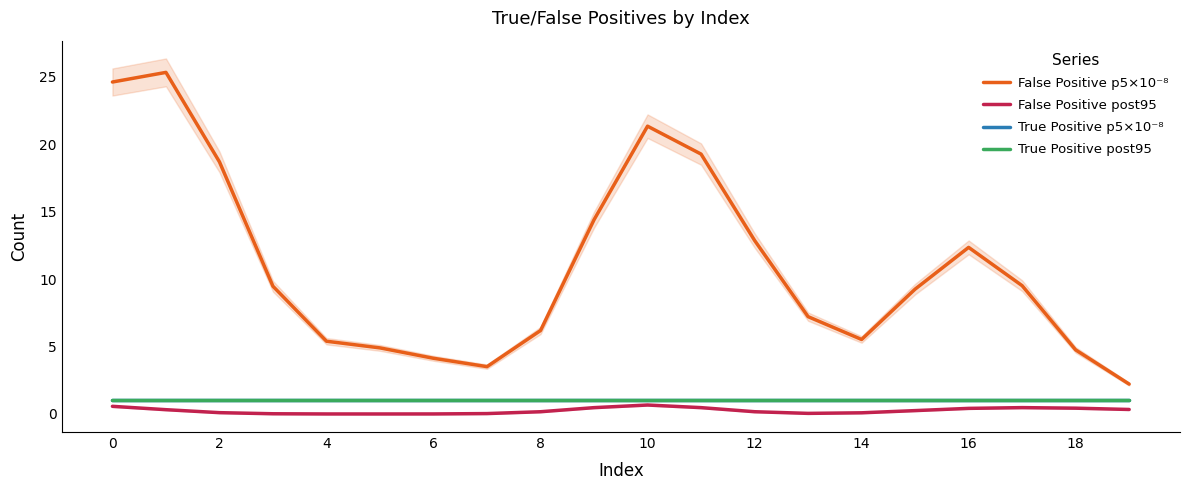

Which has a higher value, 18 or 16?

16